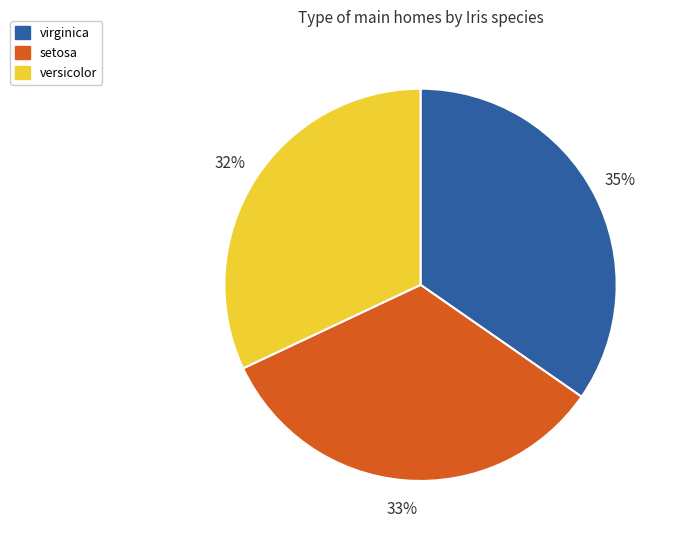

Does setosa represent more than half of the total?

No